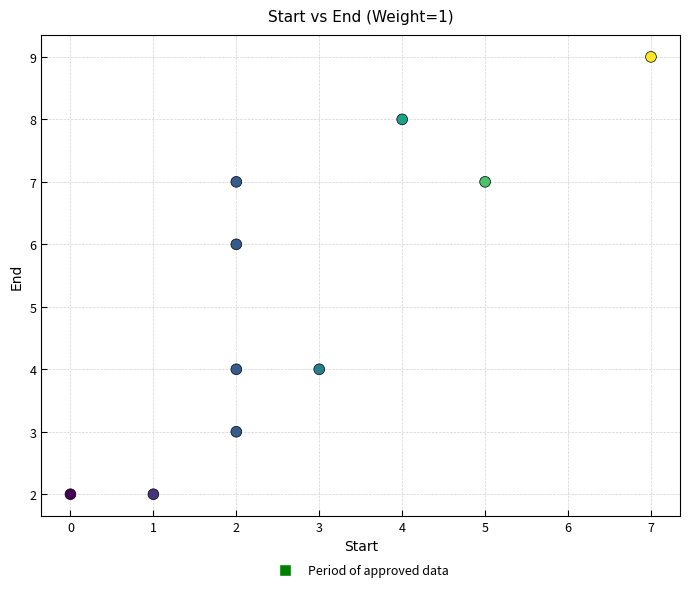

What is the range of X values (max minus min)?

7